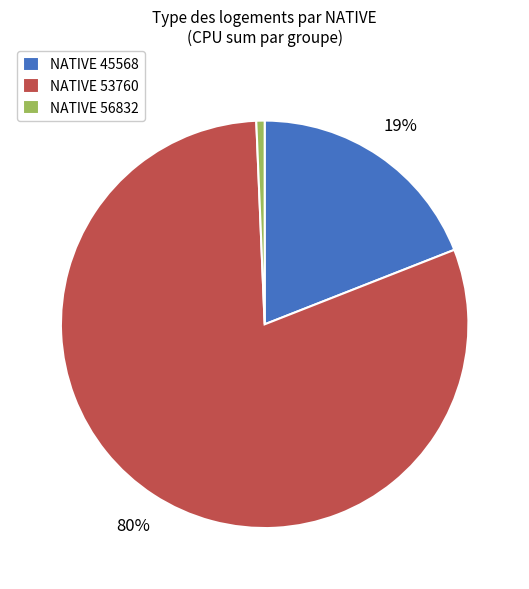

Is NATIVE 53760 the majority of the pie?

Yes